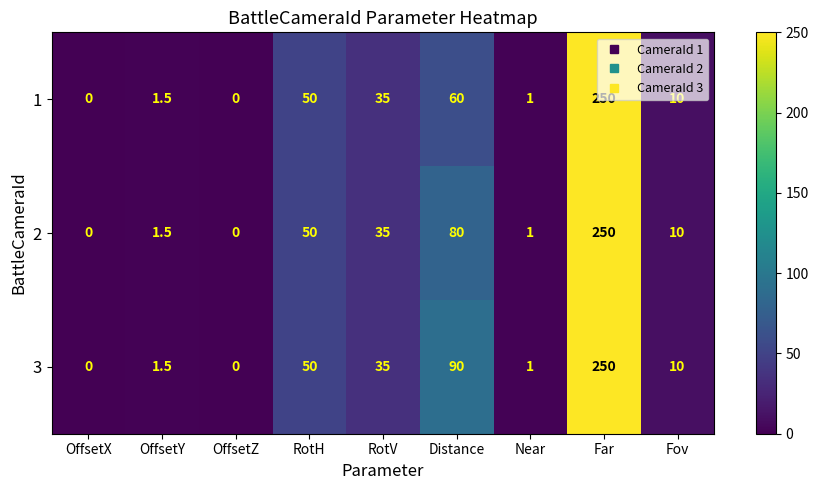

Rank the series by their average value, from lowest to highest.

1, 2, 3